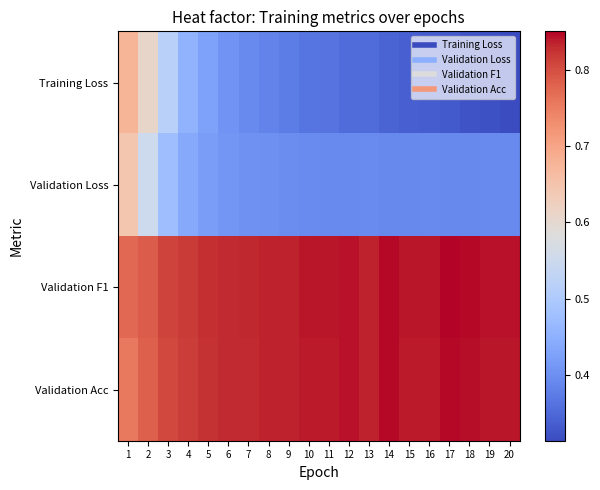

How many categories are shown in the chart?

20